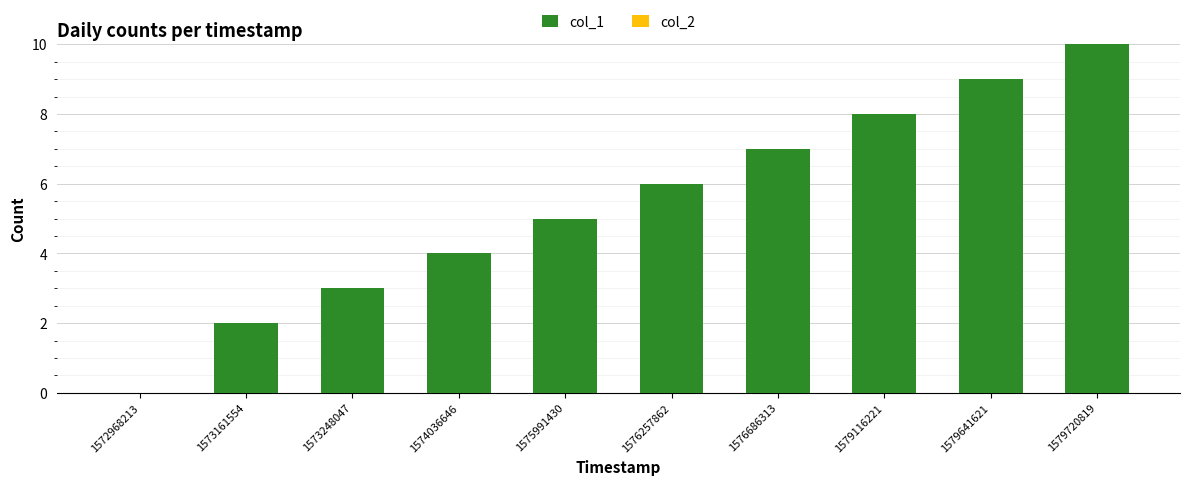

What is the sum of the values at 1574036646 and 1575991430?

9